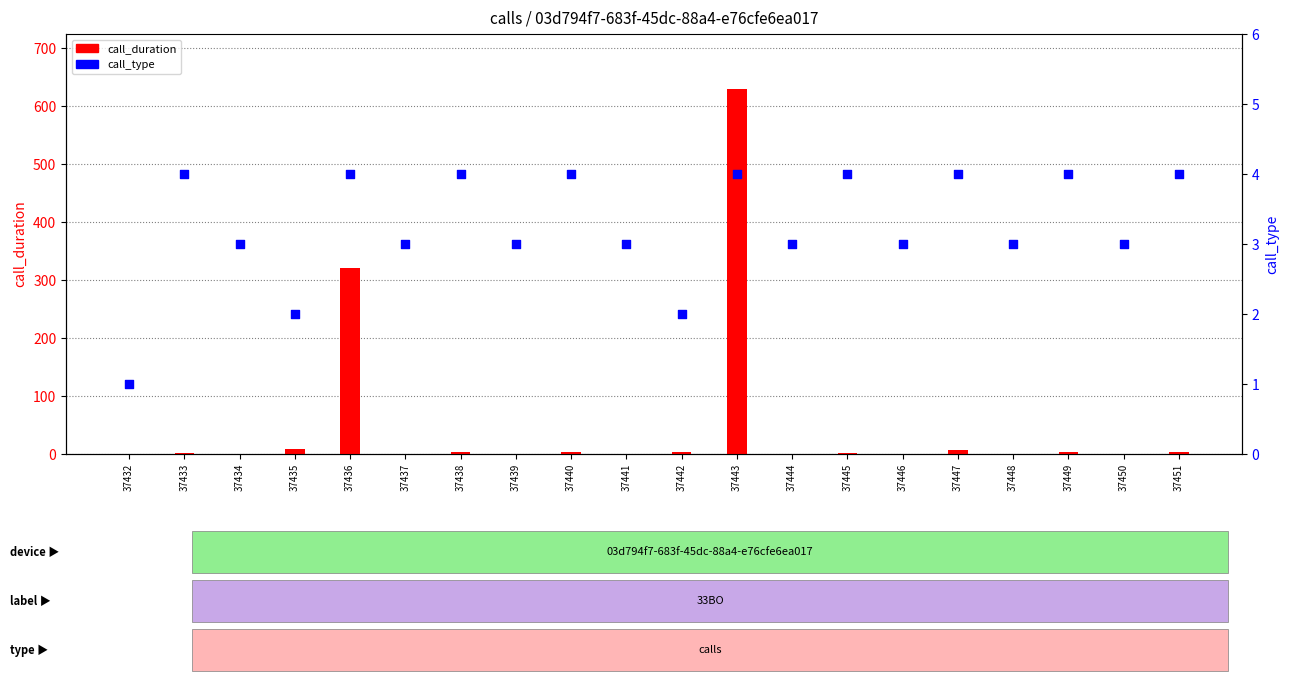

Which series has the largest total across all categories?

call_duration